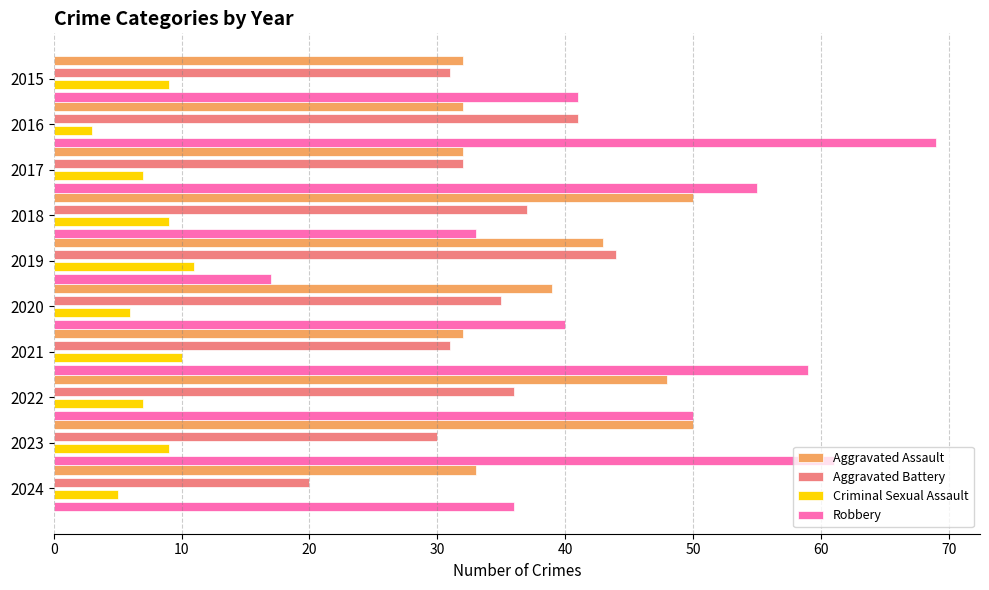

What are all the series names shown in the legend?

Aggravated Assault, Aggravated Battery, Criminal Sexual Assault, Robbery